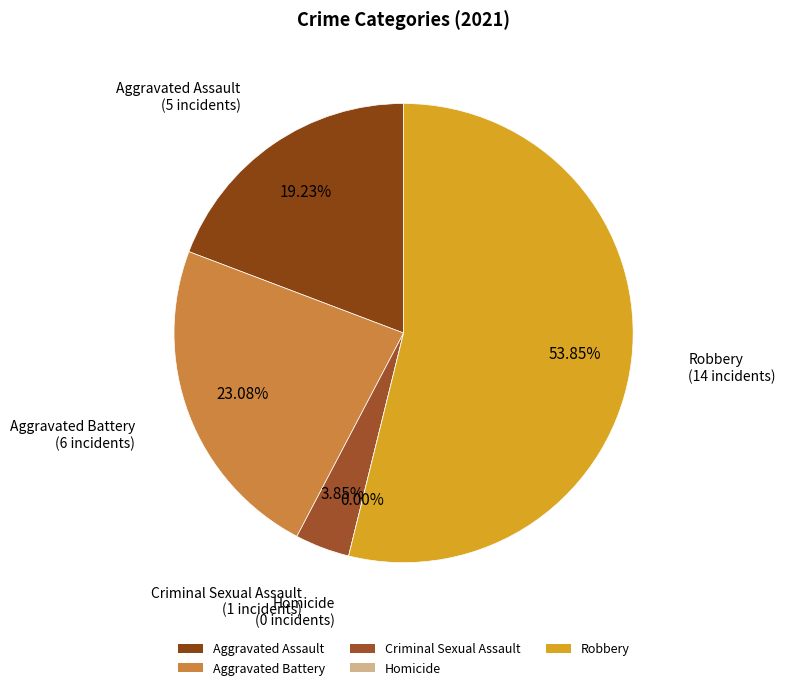

Which category accounts for the majority?

Robbery